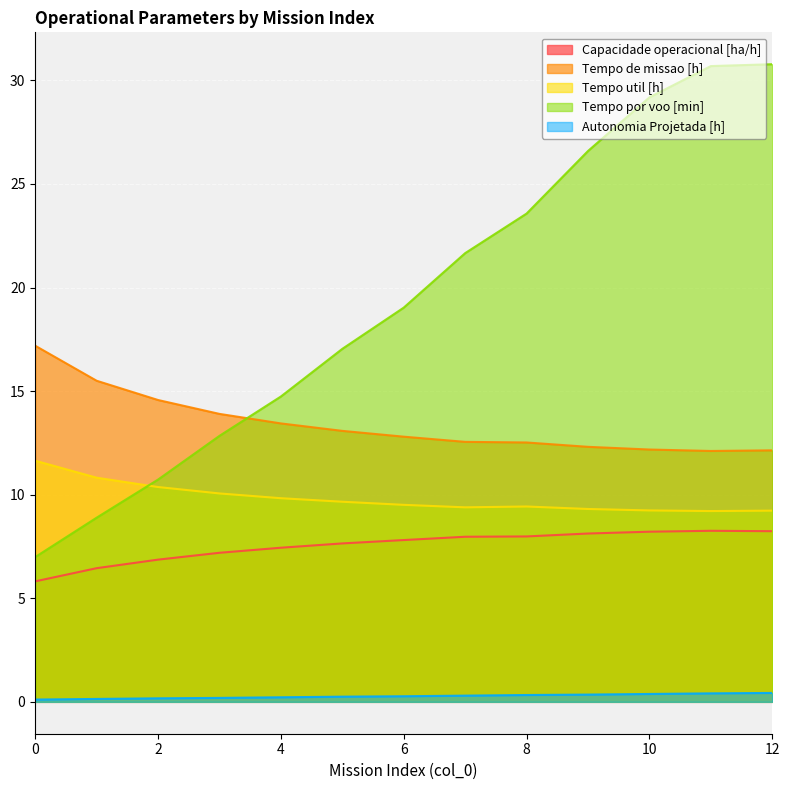

How many distinct data groups are displayed?

5